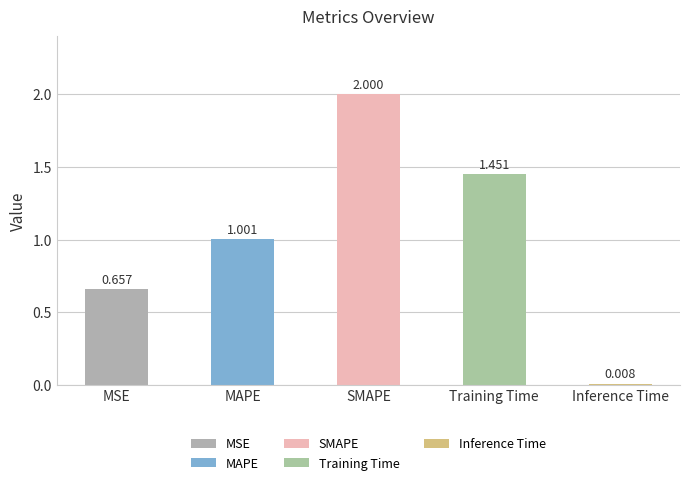

At which label is the value closest to 1?

MAPE